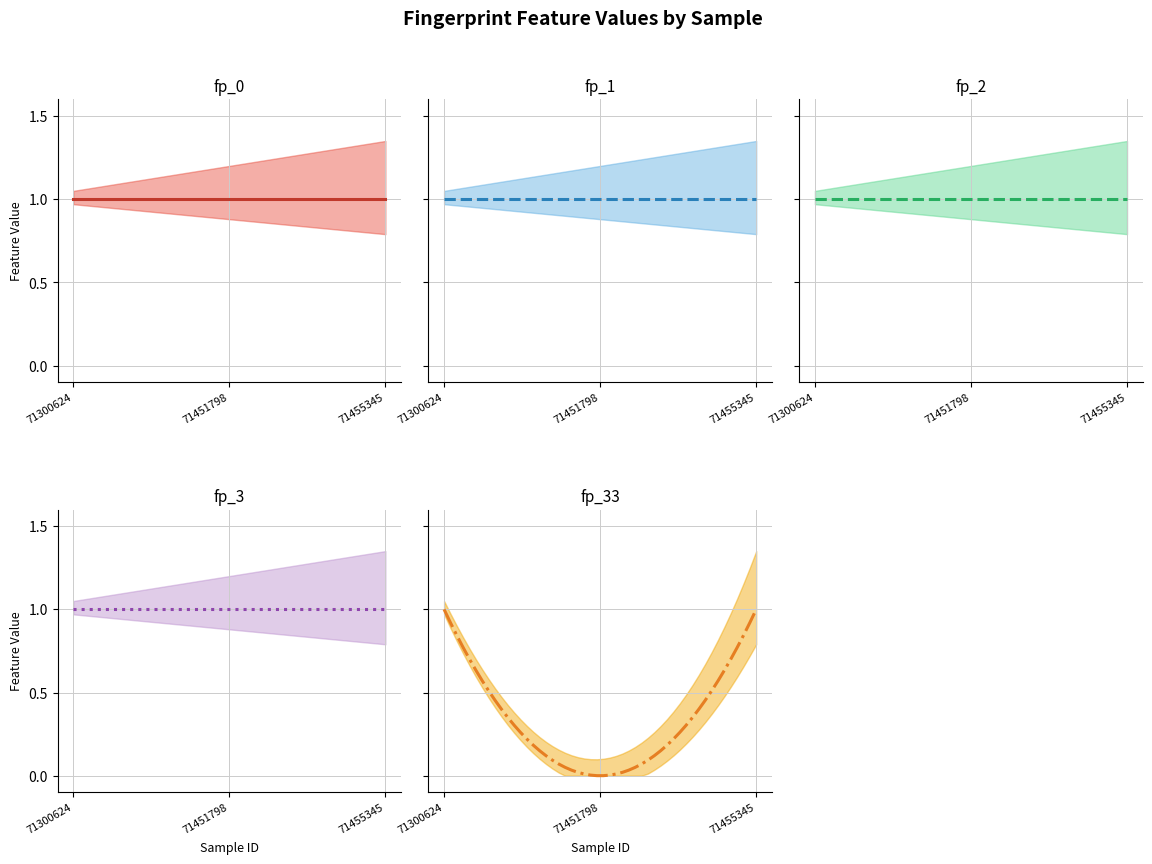

What is the minimum value for fp_1?

1